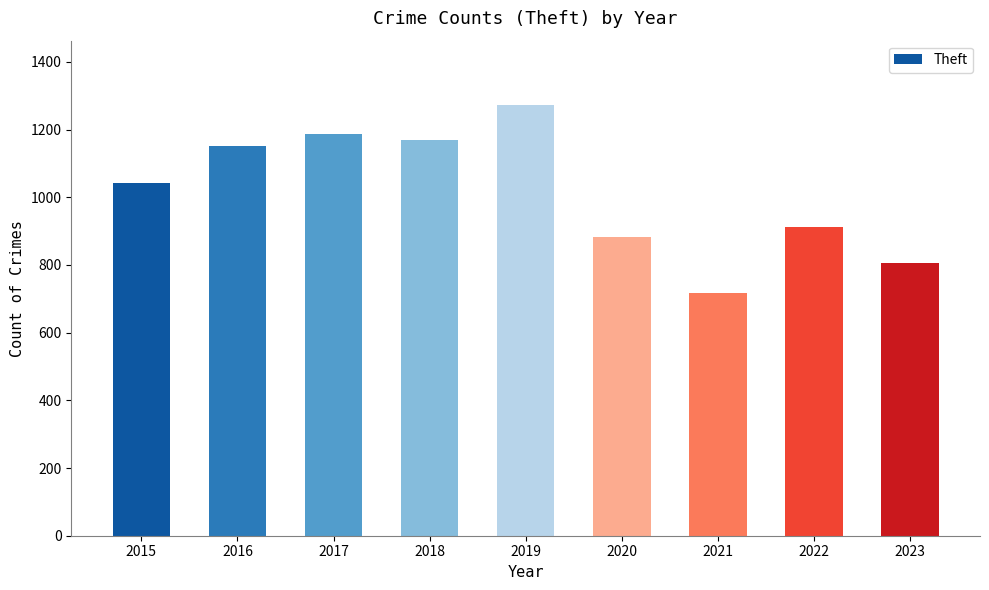

What is the difference between the maximum and second lowest values?

466